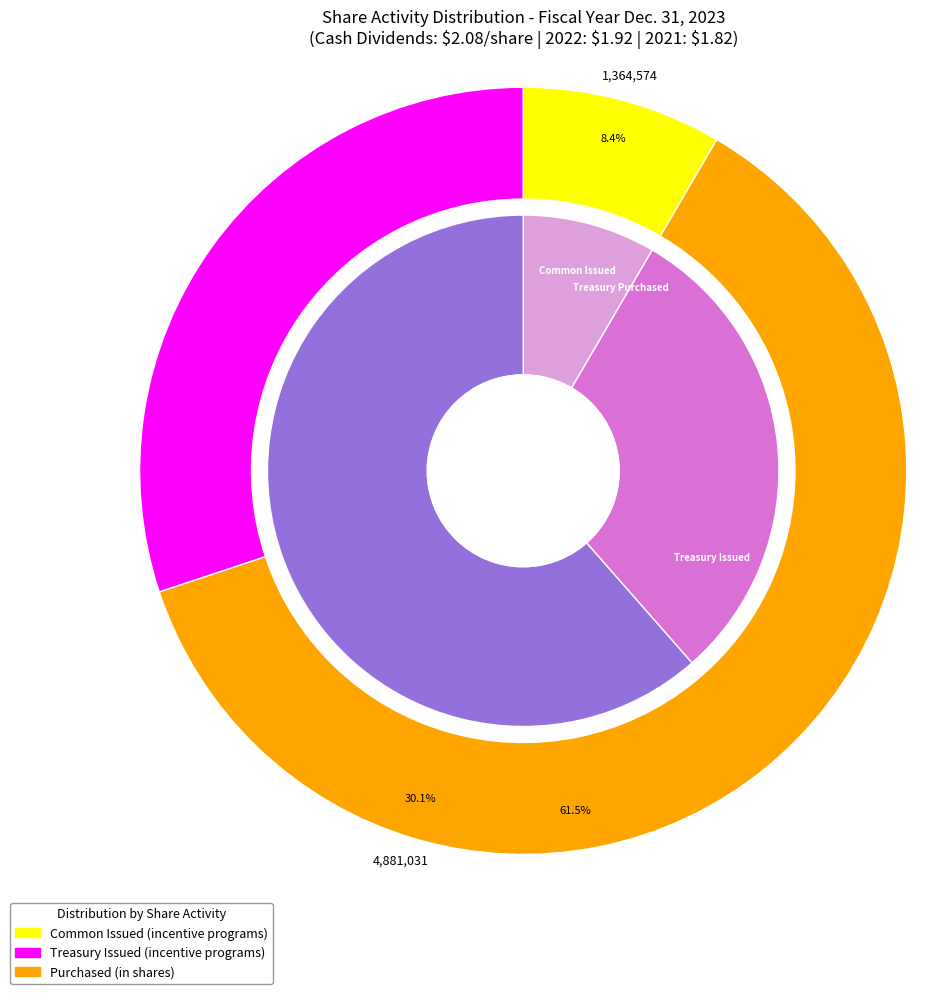

What percentage is the Issued under incentive stock programs (Common) slice, to the nearest percent?

8%